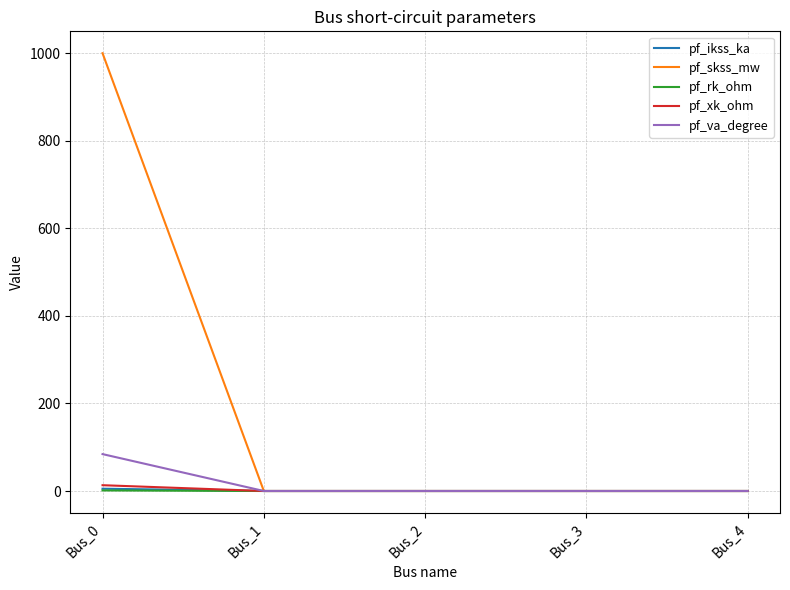

At which category is the sum across all series the highest?

Bus_0